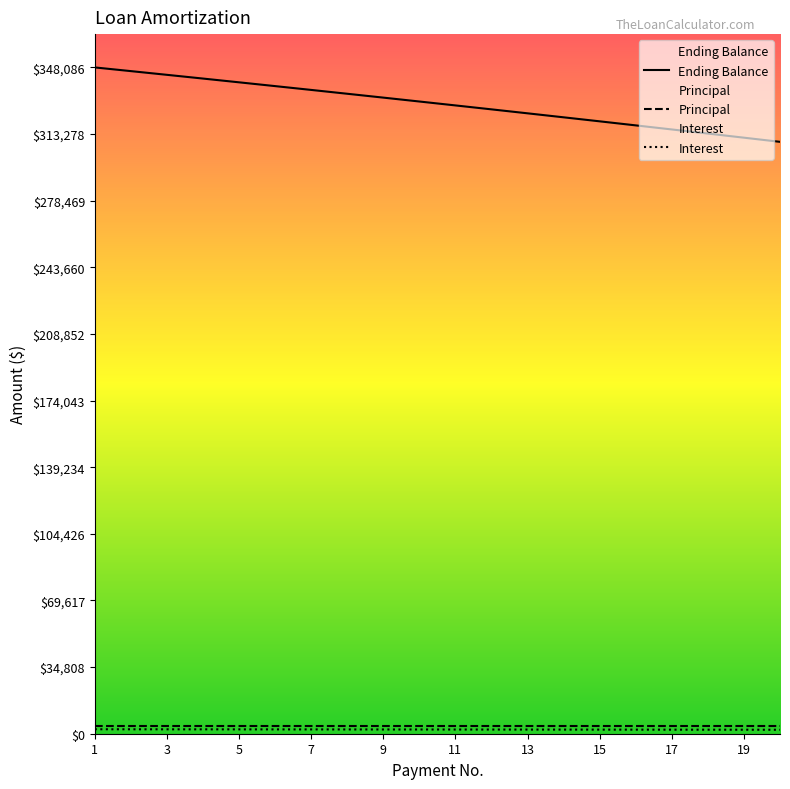

True or false: Interest has more than 1 interior local peaks.

False